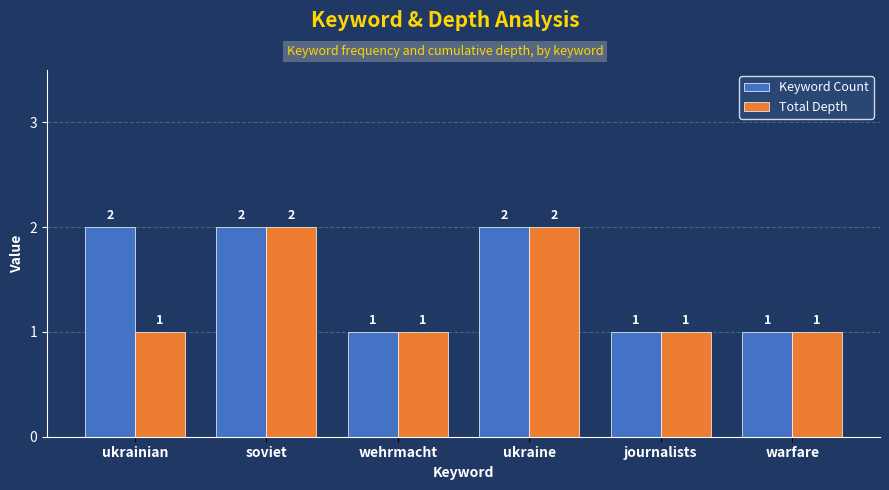

How many Keyword Count values are between 1 and 2?

6